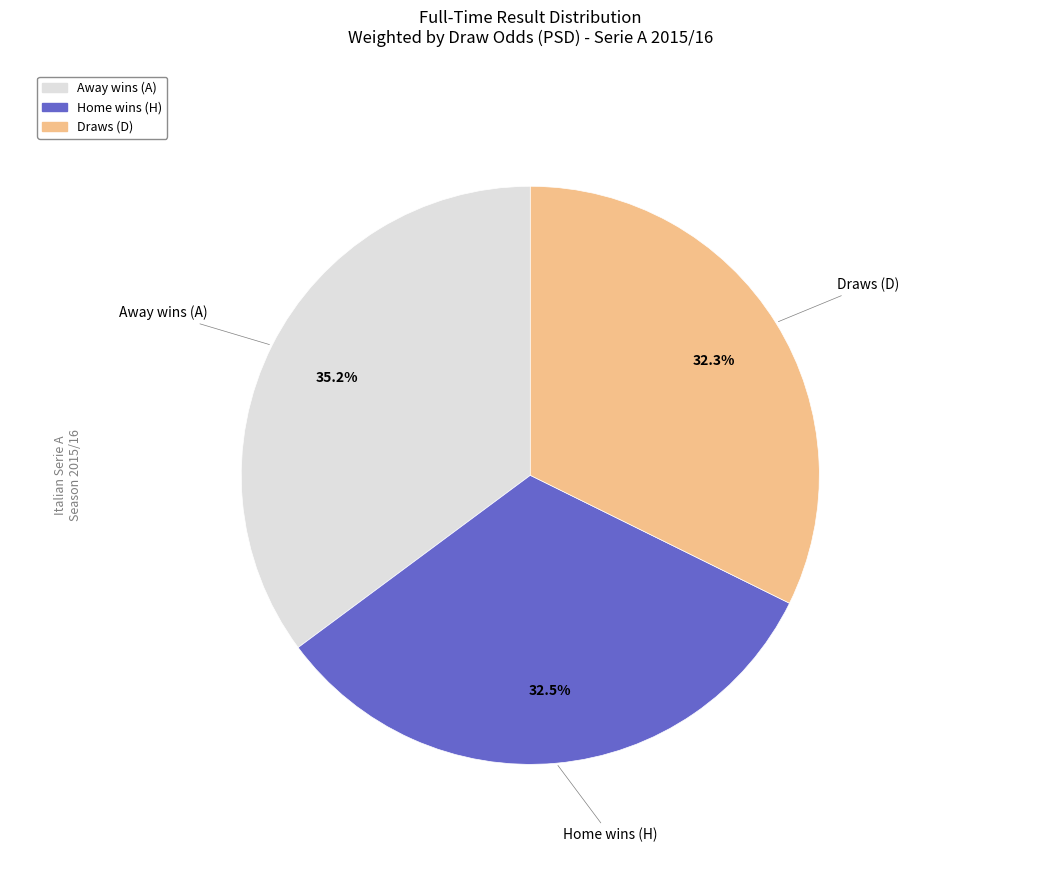

Does any single category account for the majority?

No